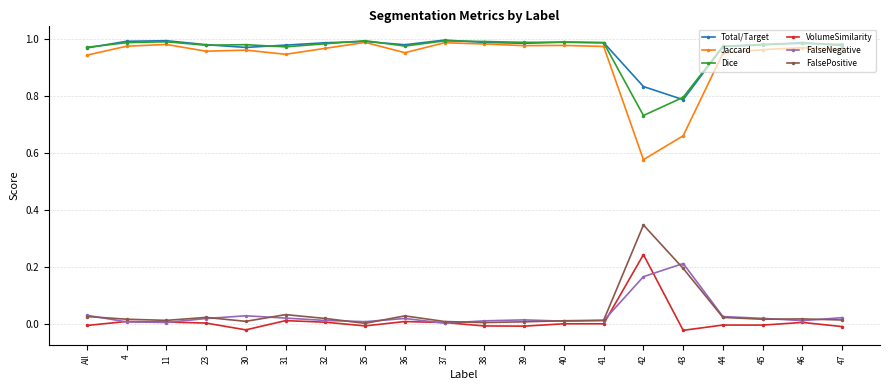

At which label does VolumeSimilarity first exceed 0?

4